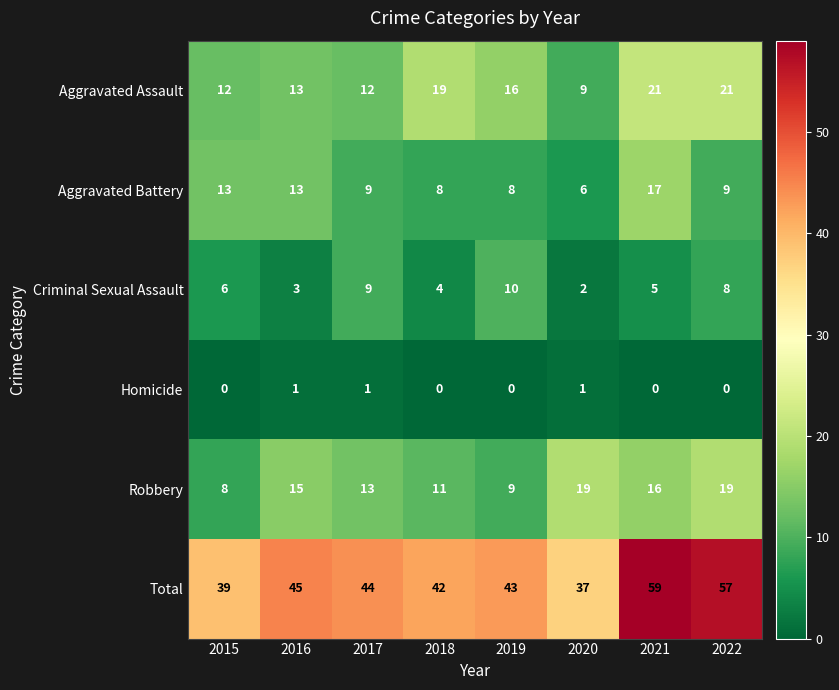

What is the average value of the Total series?

46